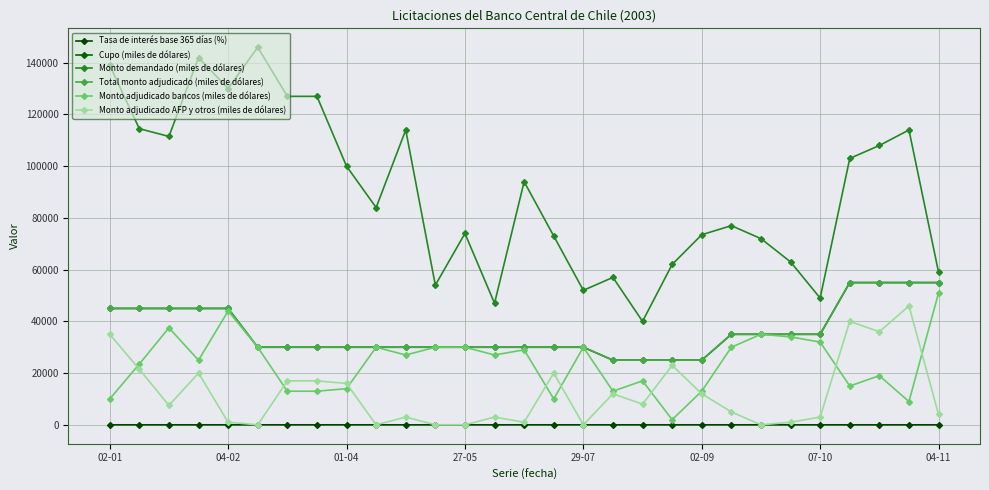

What is the value of the Total monto adjudicado (miles de dólares) point at the 8th from the left?

30000.0